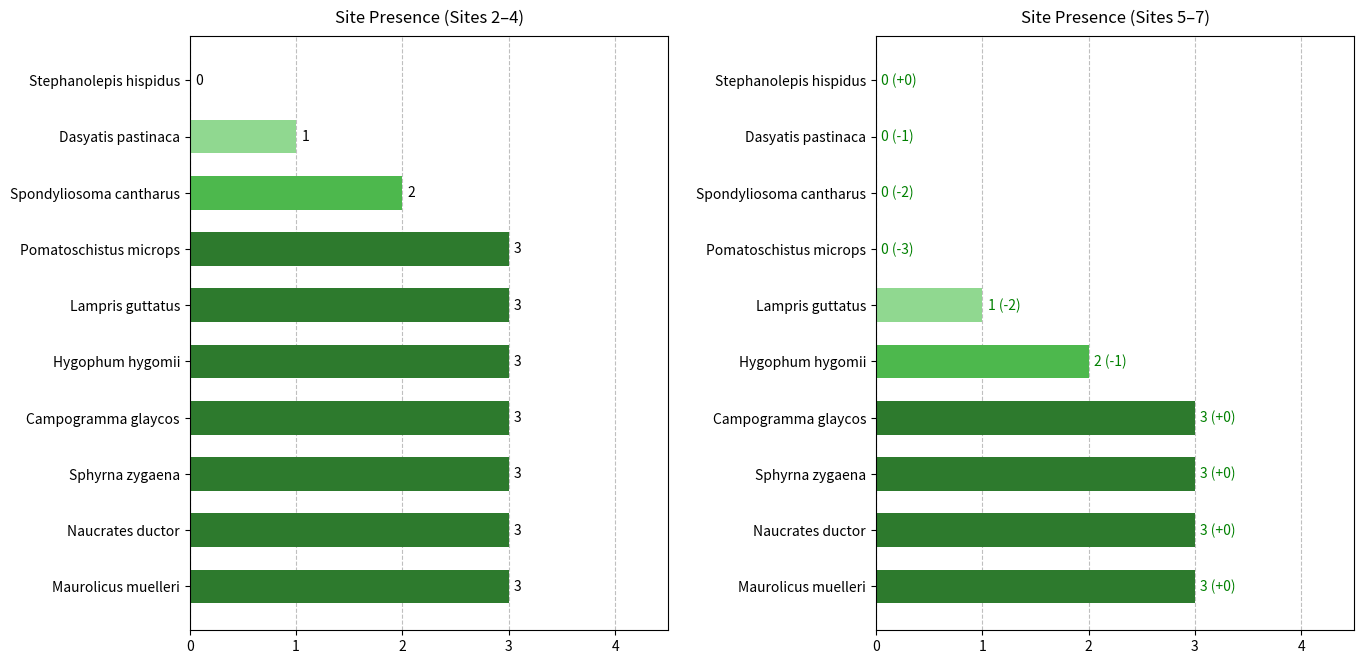

What is the difference between the maximum and minimum values in the site_5_6_7 series?

3